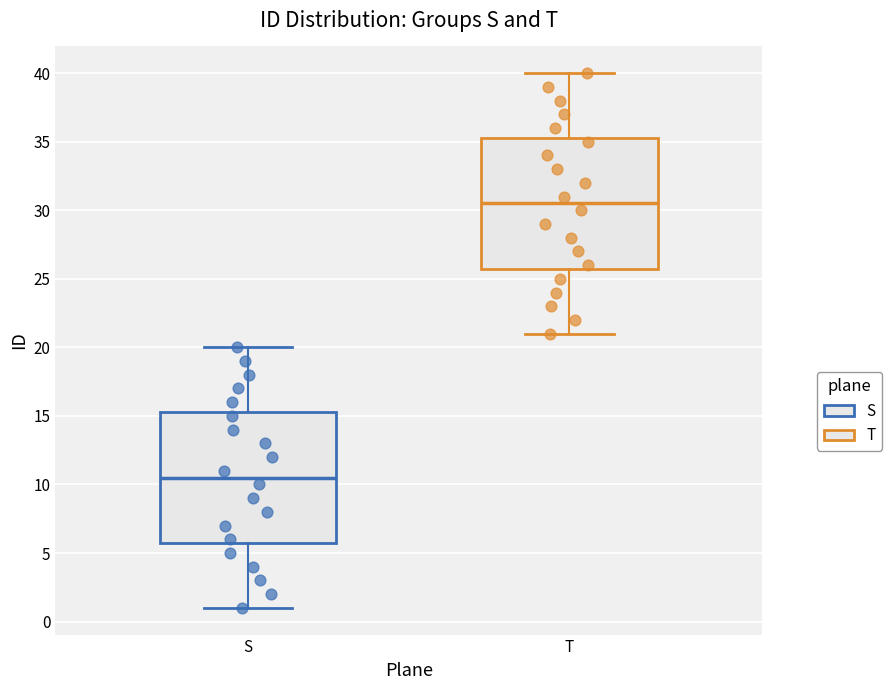

Where does the median line of the box for S sit on the y-axis? The values are not printed on the chart, so give them approximately, as read against the axis.

10.5